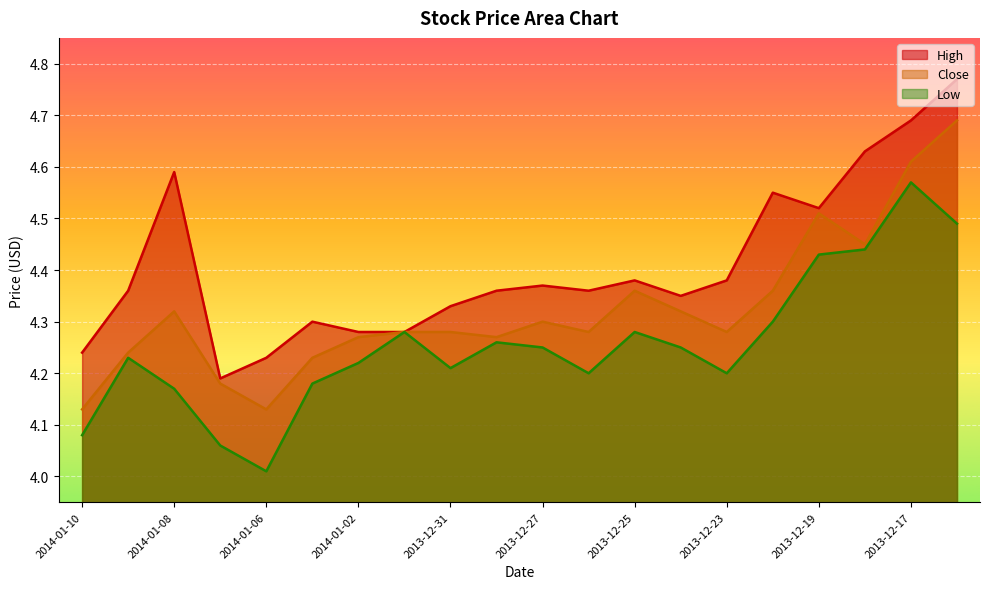

Reading left to right, what are all the values shown in this chart?

High: 2014-01-10=4.2	2014-01-09=4.4	2014-01-08=4.6	2014-01-07=4.2	2014-01-06=4.2	2014-01-03=4.3	2014-01-02=4.3	2014-01-01=4.3	2013-12-31=4.3	2013-12-30=4.4	2013-12-27=4.4	2013-12-26=4.4	2013-12-25=4.4	2013-12-24=4.3	2013-12-23=4.4	2013-12-20=4.5	2013-12-19=4.5	2013-12-18=4.6	2013-12-17=4.7	2013-12-16=4.8
Close: 2014-01-10=4.1	2014-01-09=4.2	2014-01-08=4.3	2014-01-07=4.2	2014-01-06=4.1	2014-01-03=4.2	2014-01-02=4.3	2014-01-01=4.3	2013-12-31=4.3	2013-12-30=4.3	2013-12-27=4.3	2013-12-26=4.3	2013-12-25=4.4	2013-12-24=4.3	2013-12-23=4.3	2013-12-20=4.4	2013-12-19=4.5	2013-12-18=4.5	2013-12-17=4.6	2013-12-16=4.7
Low: 2014-01-10=4.1	2014-01-09=4.2	2014-01-08=4.2	2014-01-07=4.1	2014-01-06=4.0	2014-01-03=4.2	2014-01-02=4.2	2014-01-01=4.3	2013-12-31=4.2	2013-12-30=4.3	2013-12-27=4.2	2013-12-26=4.2	2013-12-25=4.3	2013-12-24=4.2	2013-12-23=4.2	2013-12-20=4.3	2013-12-19=4.4	2013-12-18=4.4	2013-12-17=4.6	2013-12-16=4.5